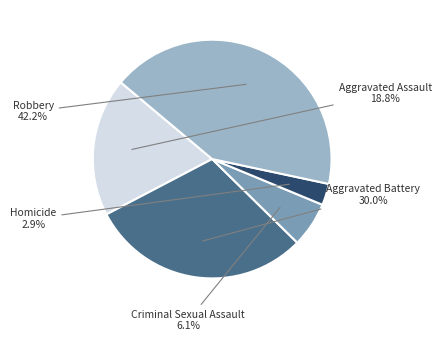

How many segments does this pie chart have?

5